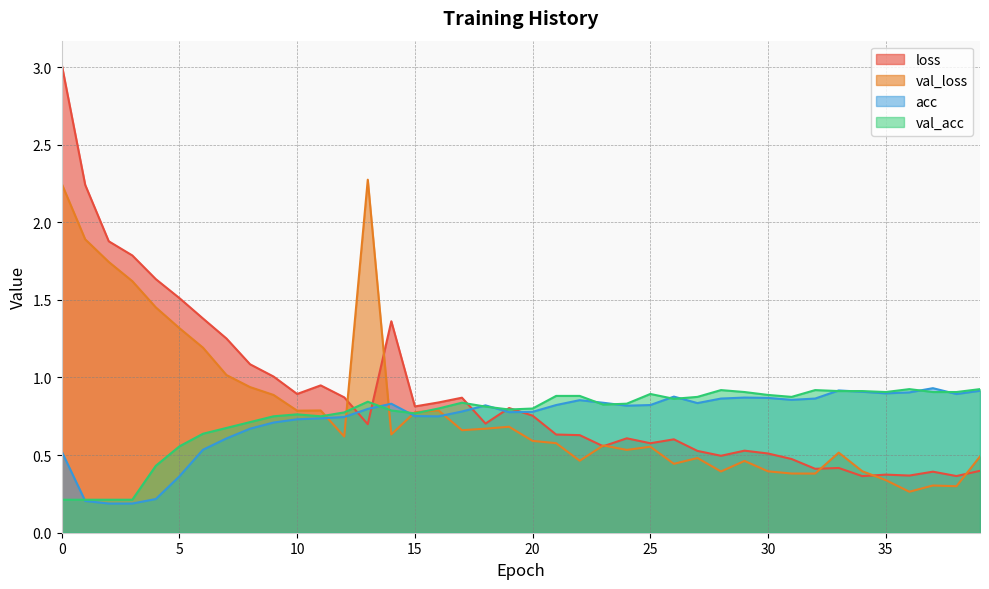

In val_loss, how many points are higher than both neighbors (excluding endpoints)?

10